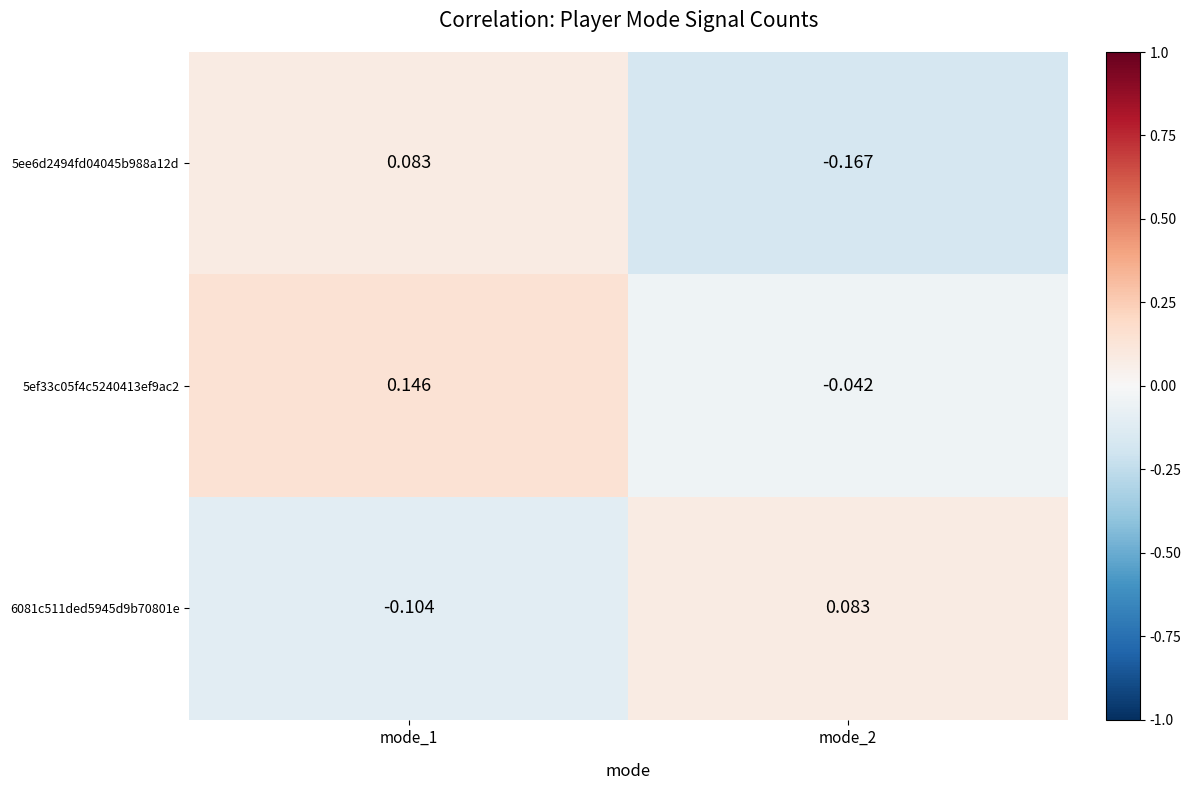

Which category has the highest value across all series?

mode_1